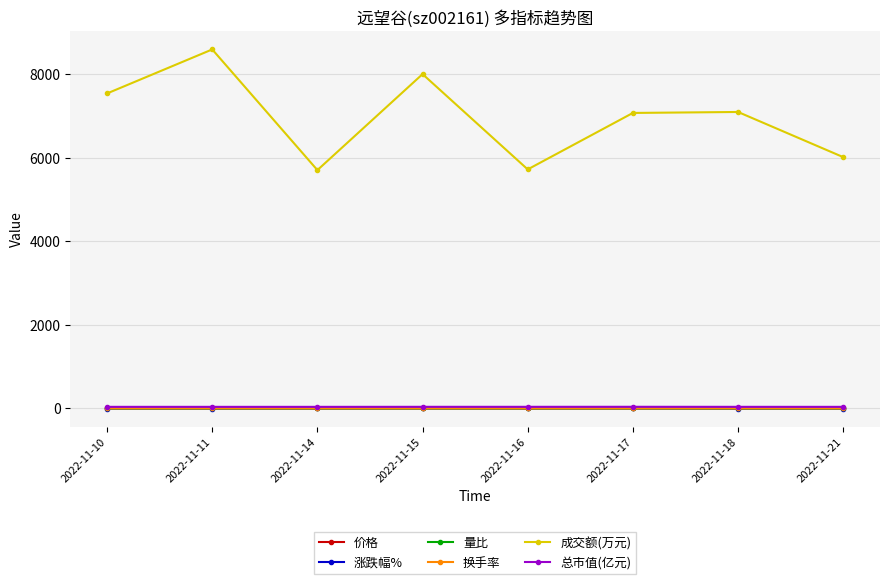

Which series has the largest total across all categories?

成交额(万元)